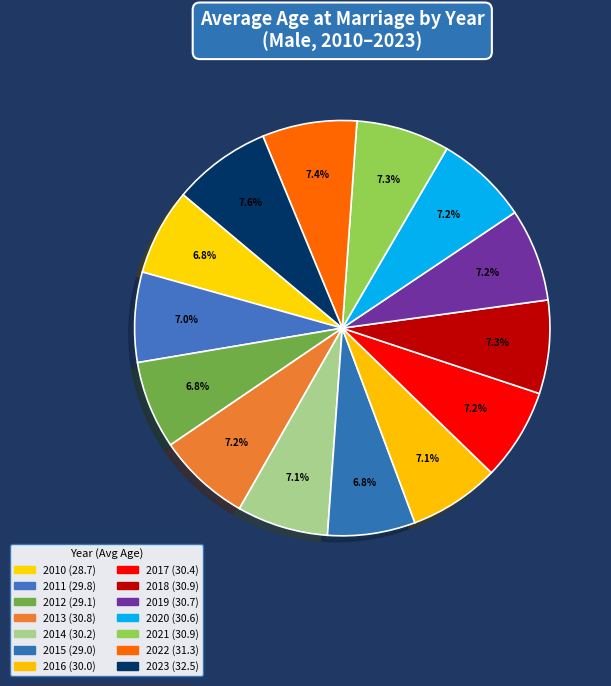

Is 2011 the majority of the pie?

No